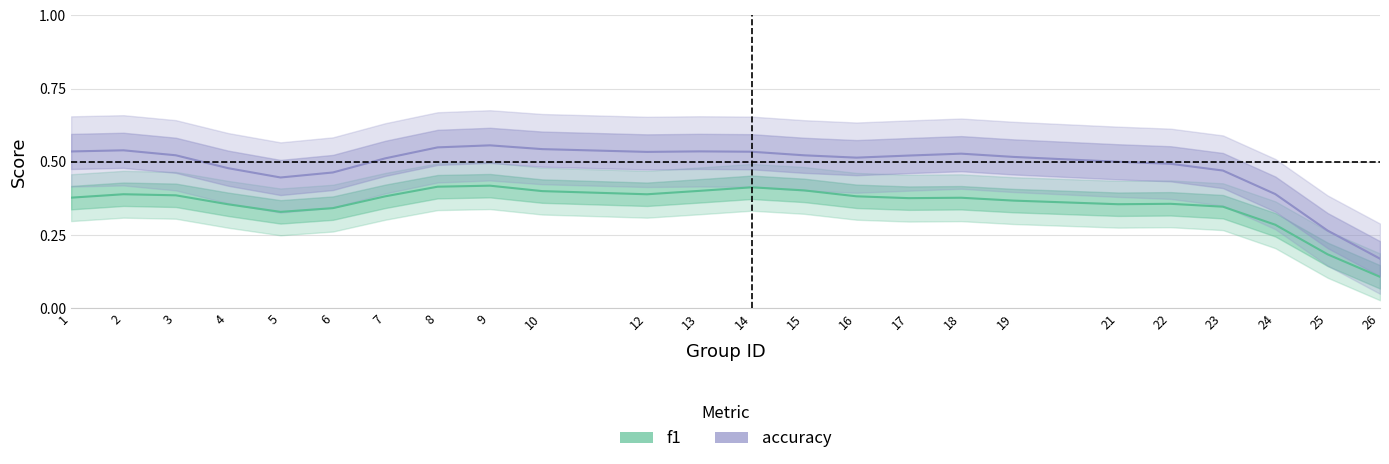

At how many categories does at least one series exceed 0?

24